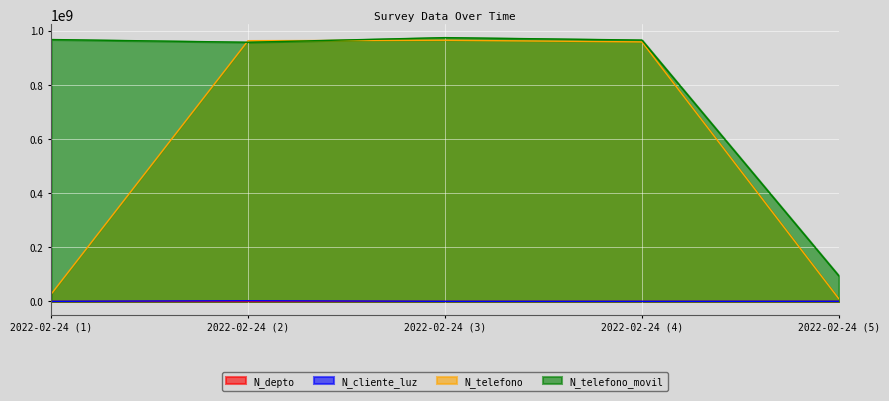

Which label corresponds to the largest value in the chart?

2022-02-24 (3)